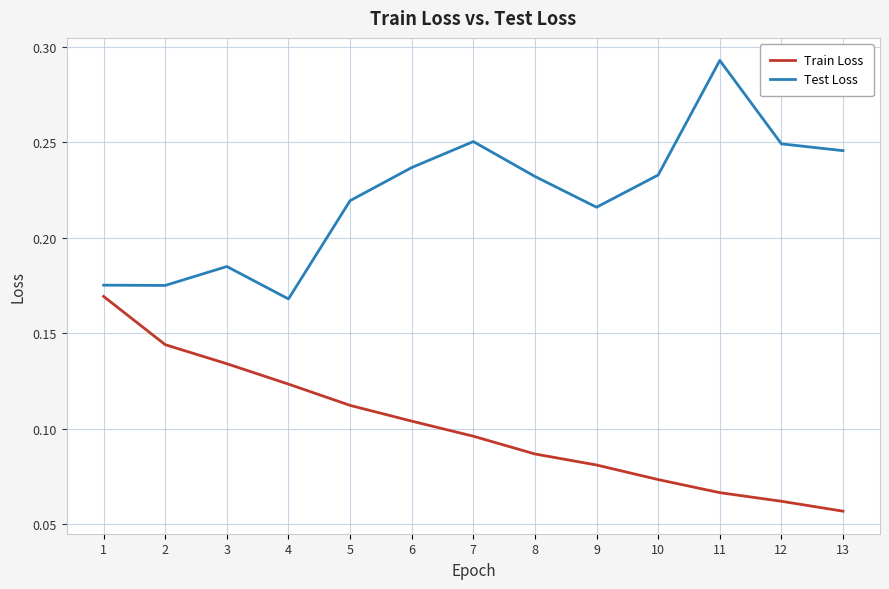

Count the Train Loss values in the range 0 to 1.

13